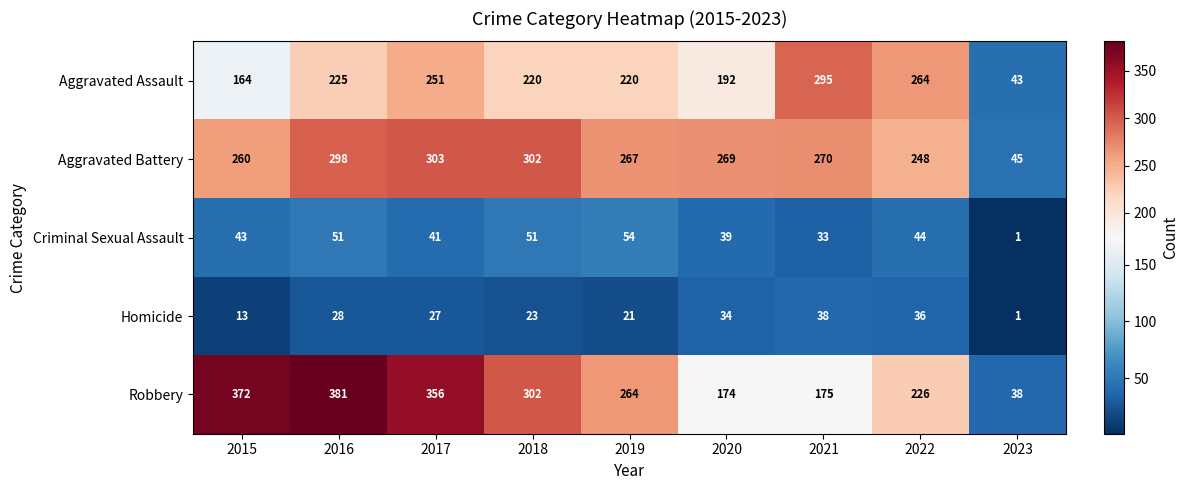

What is the total value across all series at 2021?

811